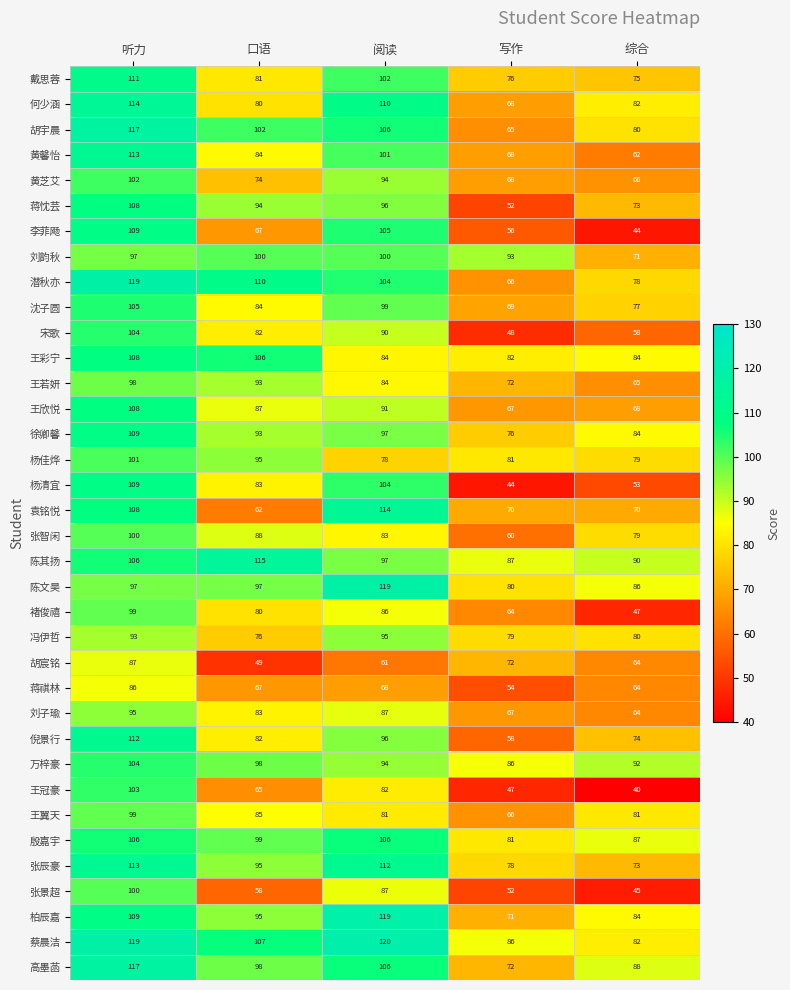

At which category is the sum across all series the highest?

听力